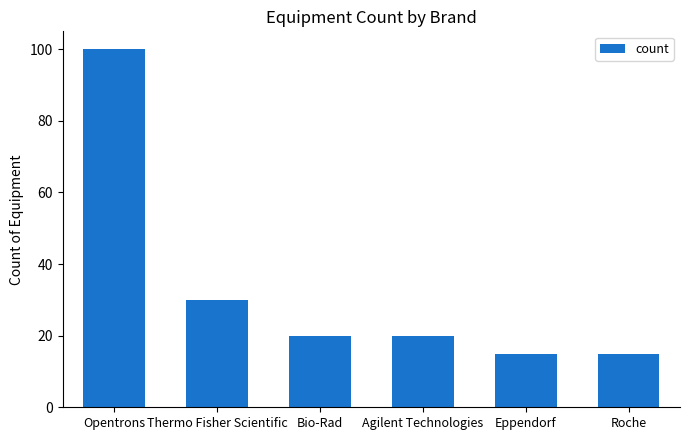

Does the chart contain any negative values?

No